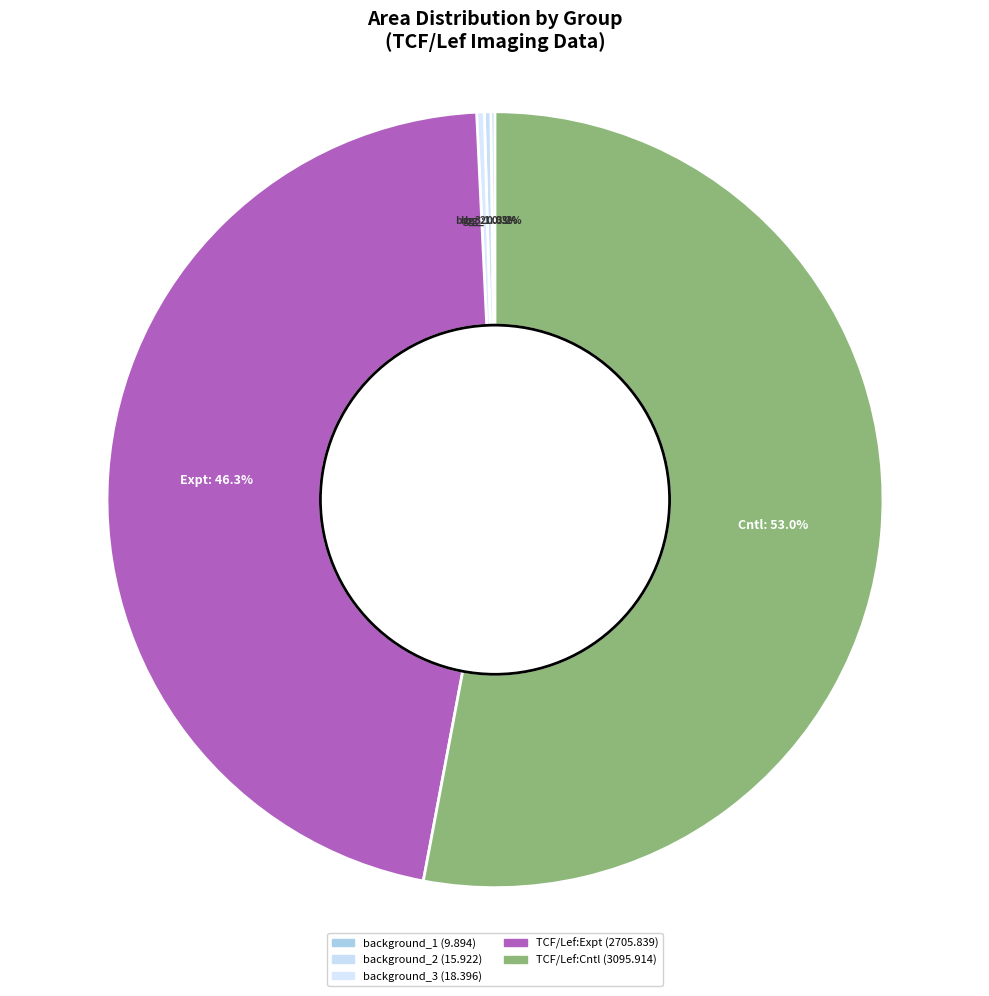

To the nearest percent, what is the difference between the largest and smallest slice percentages?

53%